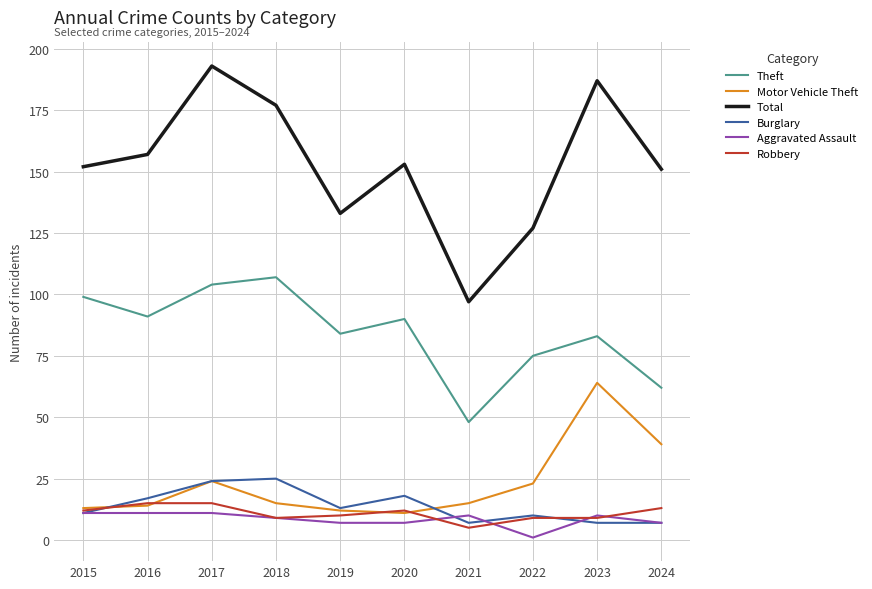

What is the total value across all series at 2019?

259